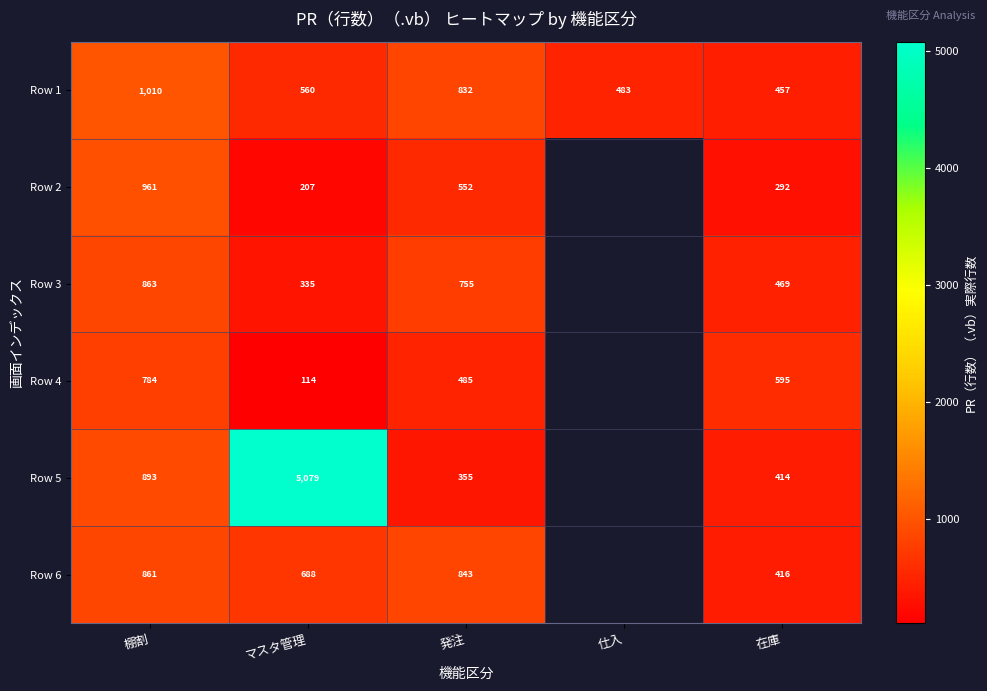

What value does the Row 1 series have at 在庫, to the nearest 10?

460